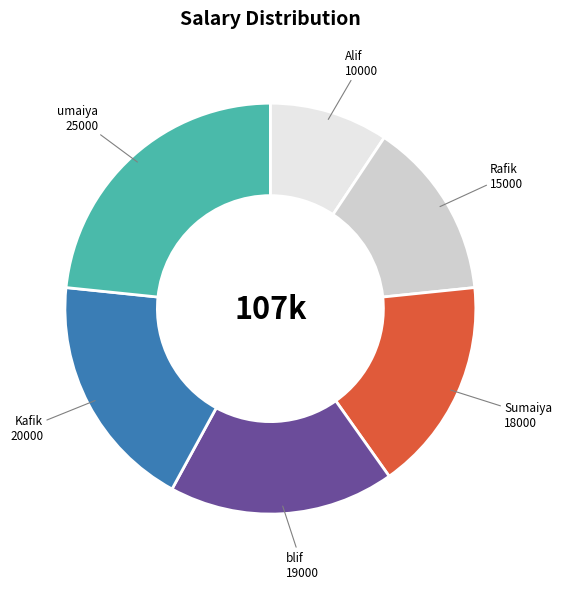

Is the sum of Rafik and blif greater than half?

No